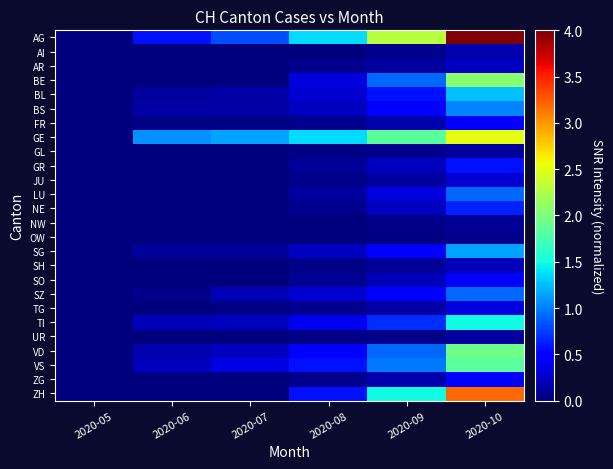

List the series in order of their peak value, highest first.

AG, ZH, GE, BE, VD, VS, TI, BL, SG, BS, LU, SZ, NE, GR, SO, FR, ZG, TG, JU, AR, SH, AI, GL, UR, NW, OW